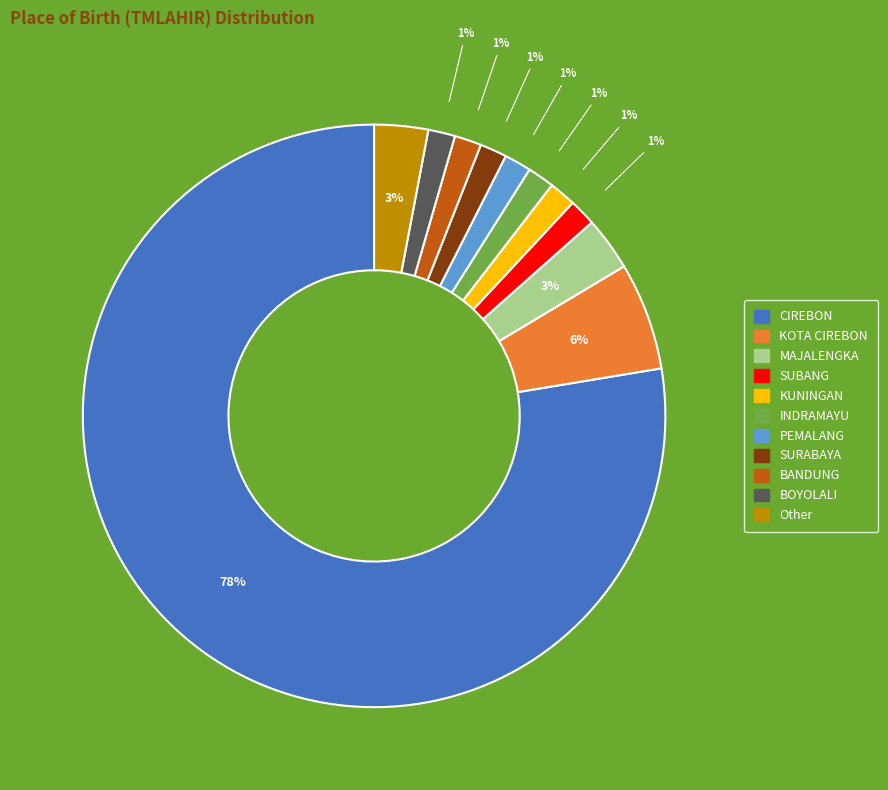

To the nearest percent, what is the average slice percentage?

9%